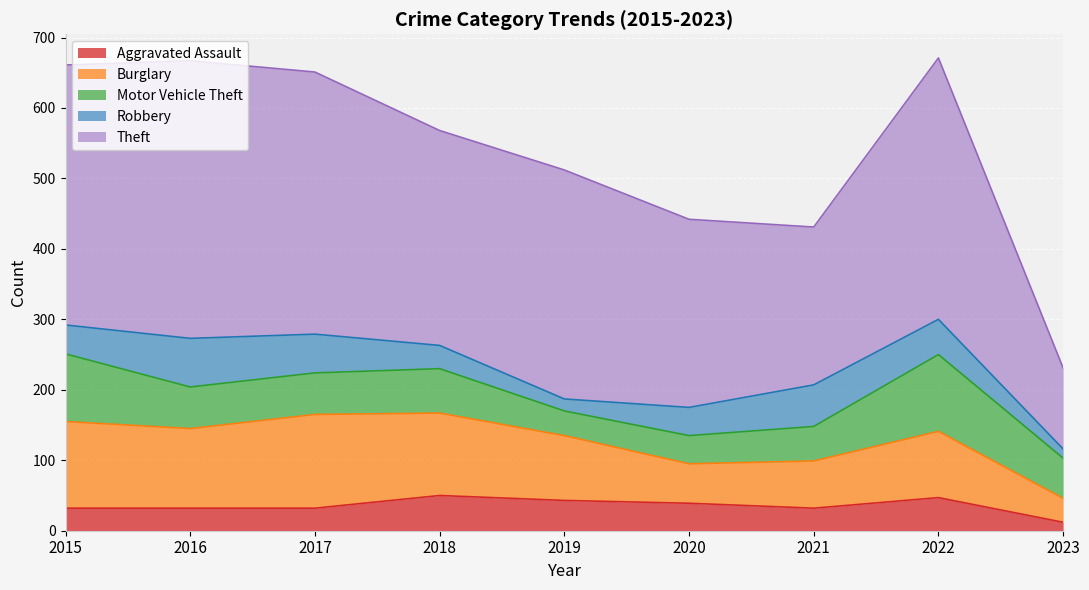

How many times do Robbery and Aggravated Assault cross each other?

2